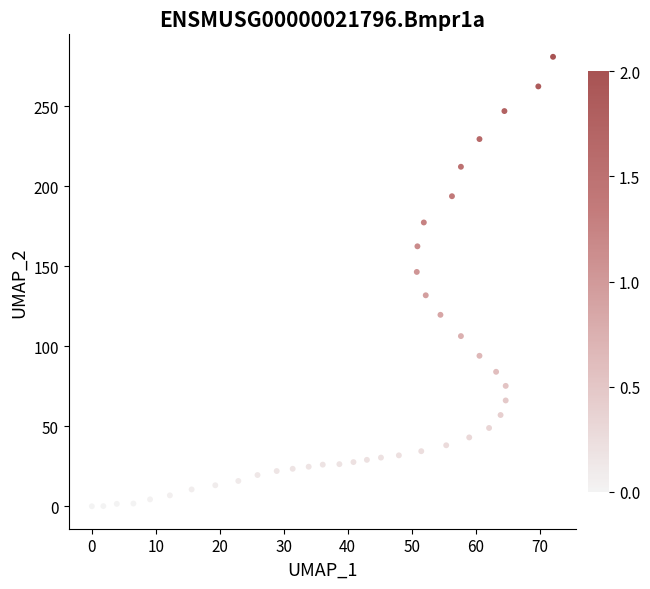

What is the range of X values (max minus min)?

72.1